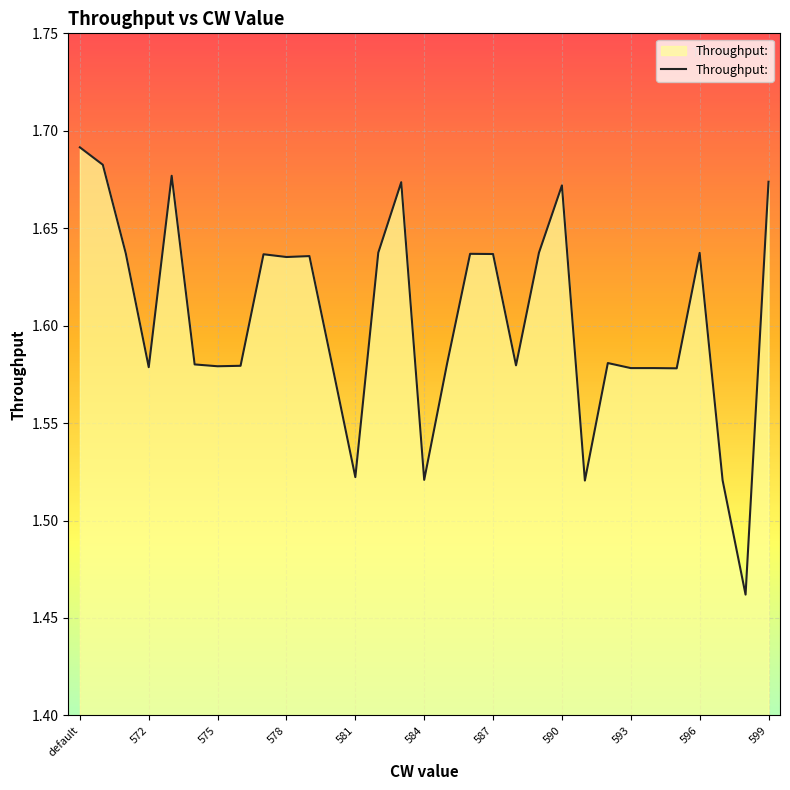

Which category has the lowest value across all series?

29